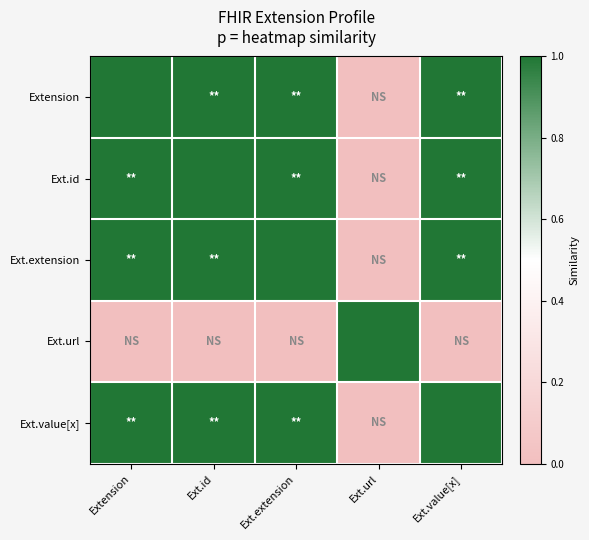

At which category is the sum across all series the highest?

Extension